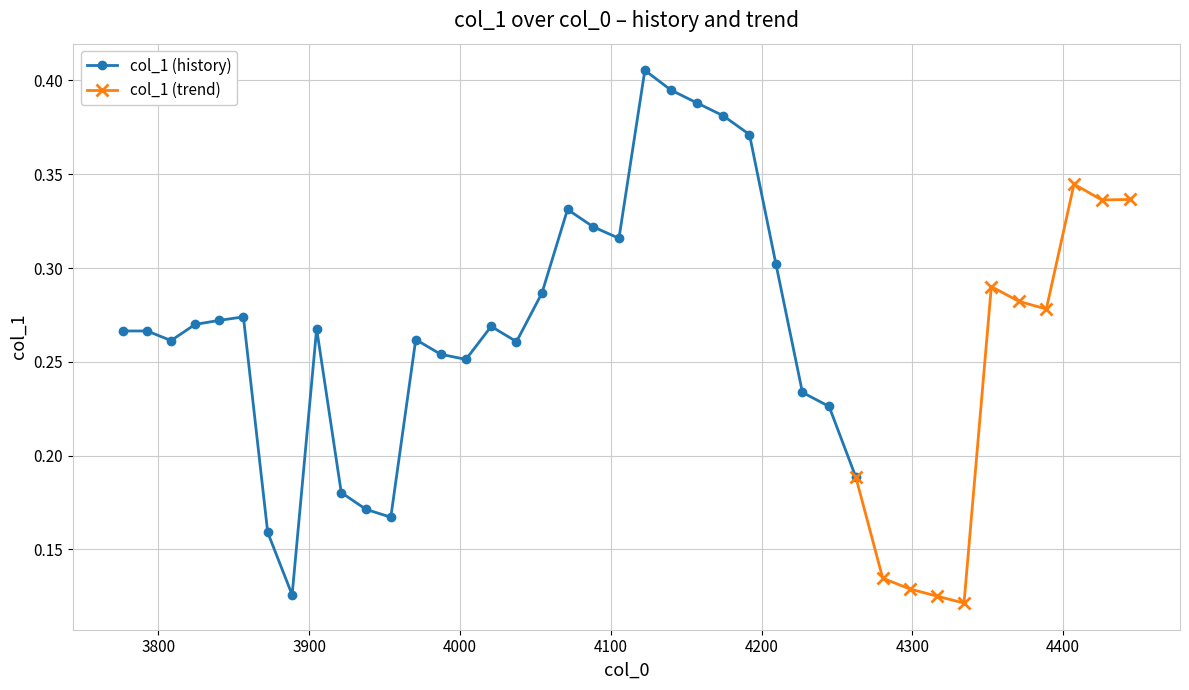

What value does the data have at 16?

0.3